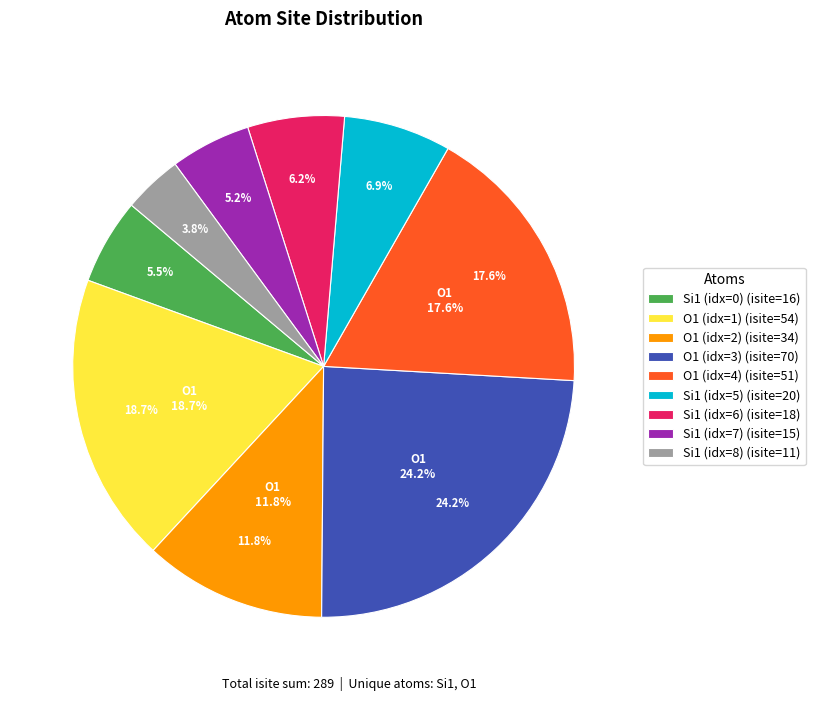

To the nearest percent, what percentage of the pie is O1 (isite=51)?

18%